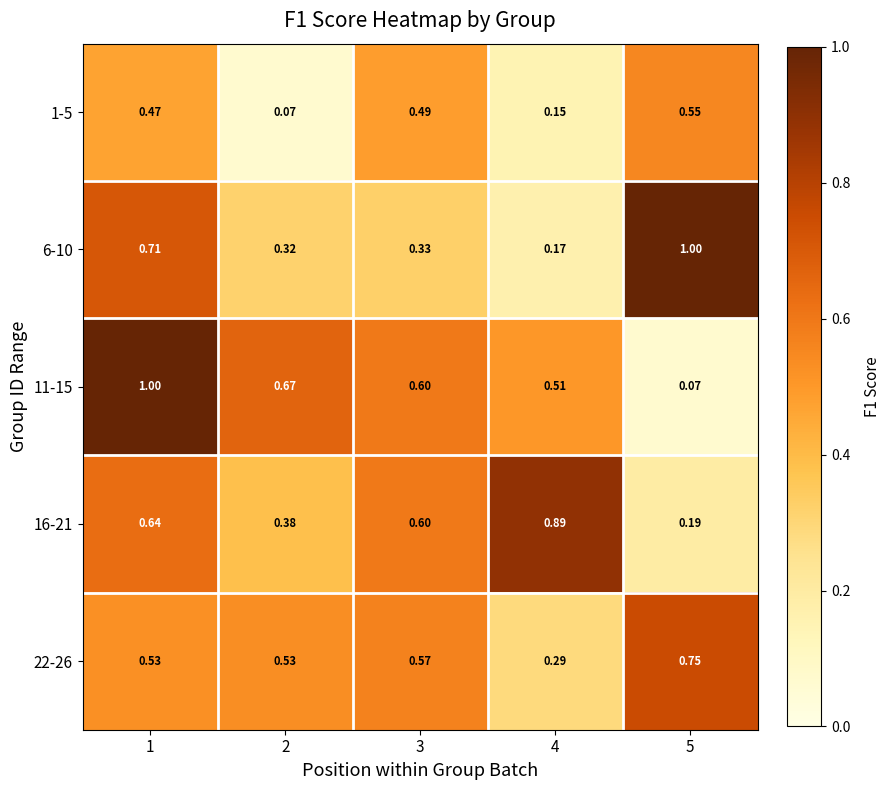

Reading left to right, extract all data points from this chart.

1-5: 1=0.5	2=0.1	3=0.5	4=0.1	5=0.6
6-10: 1=0.7	2=0.3	3=0.3	4=0.2	5=1.0
11-15: 1=1.0	2=0.7	3=0.6	4=0.5	5=0.1
16-21: 1=0.6	2=0.4	3=0.6	4=0.9	5=0.2
22-26: 1=0.5	2=0.5	3=0.6	4=0.3	5=0.8